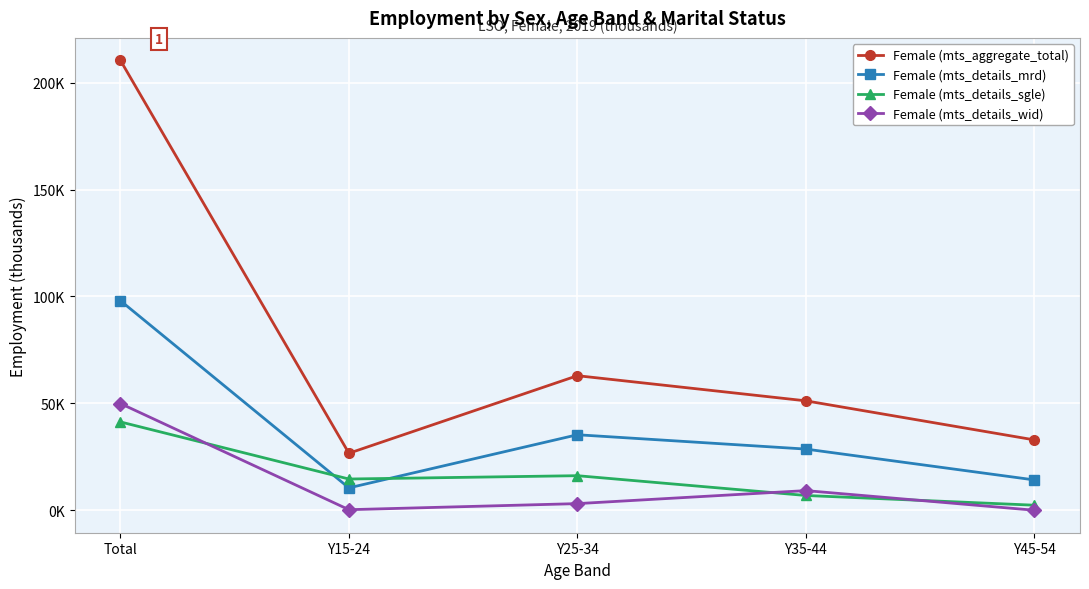

What is the spread (max minus min) of values at Y45-54?

32.9